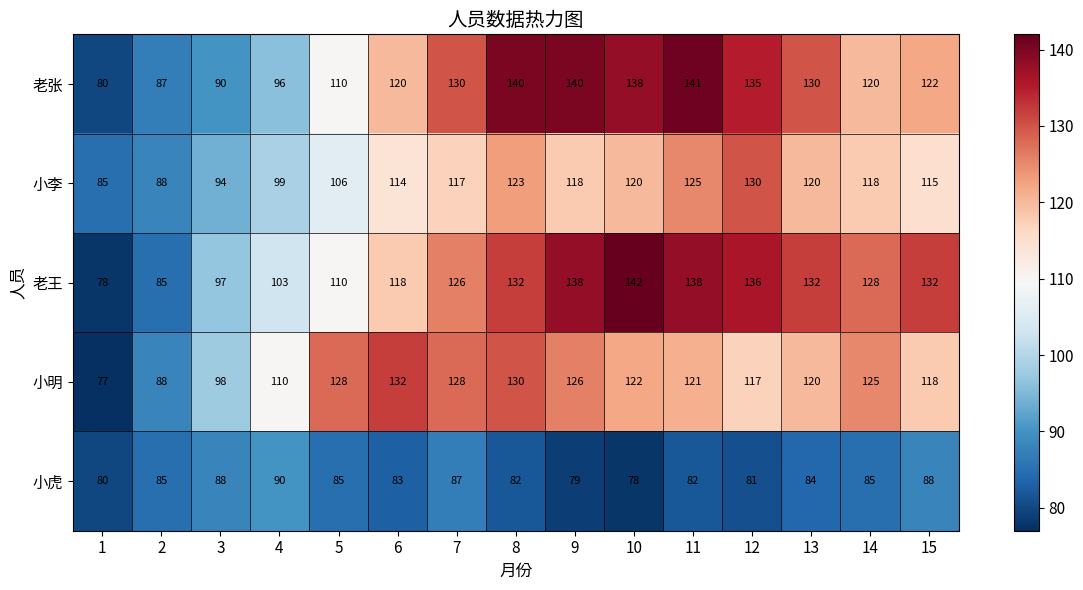

Rank the series by their maximum value, from lowest to highest.

小虎, 小李, 小明, 老张, 老王